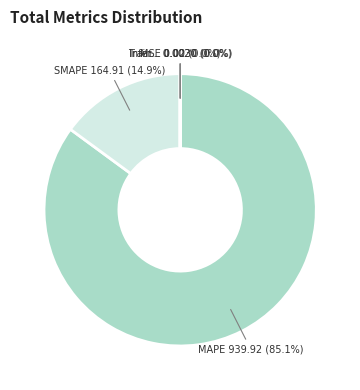

Does any single category account for the majority?

Yes